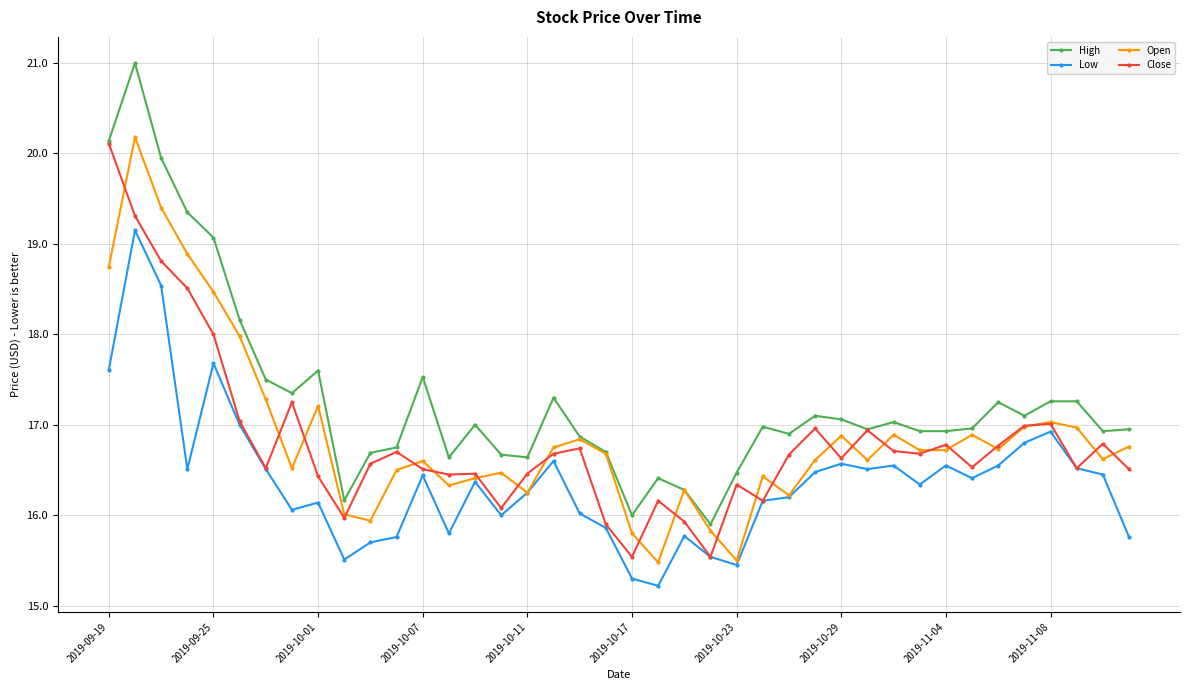

Which series has the largest range (max minus min)?

High